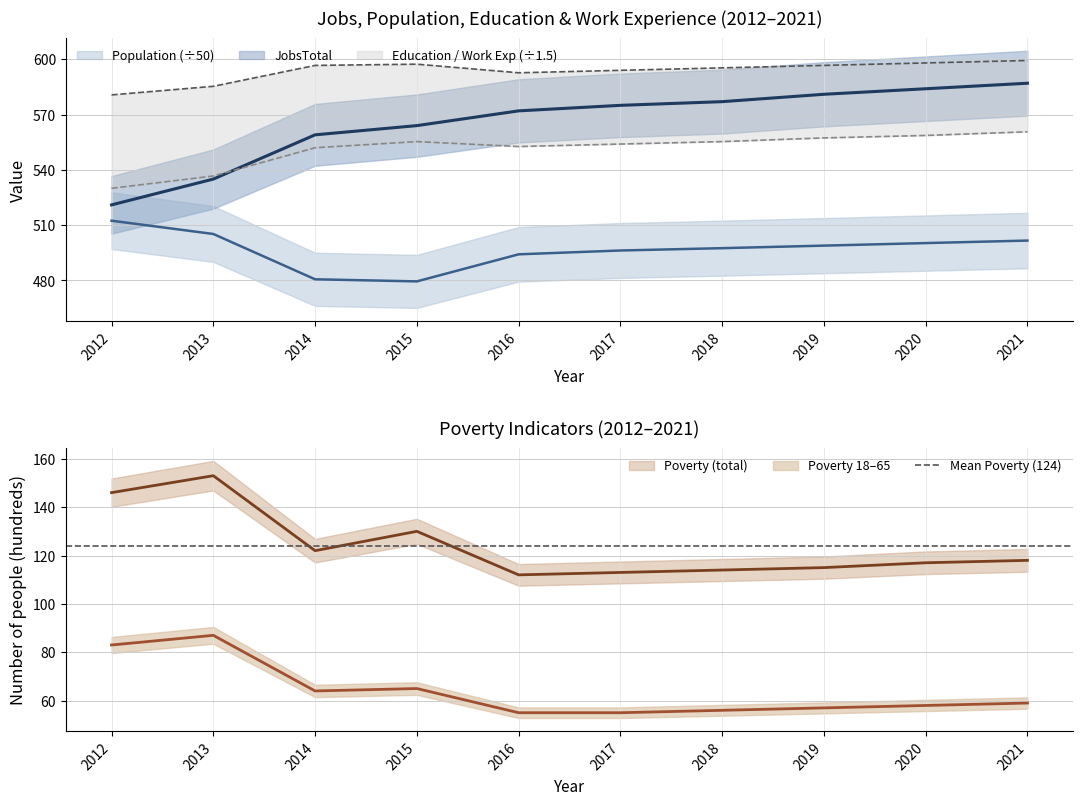

What is the sum of all Work_Experience values?

5936.0